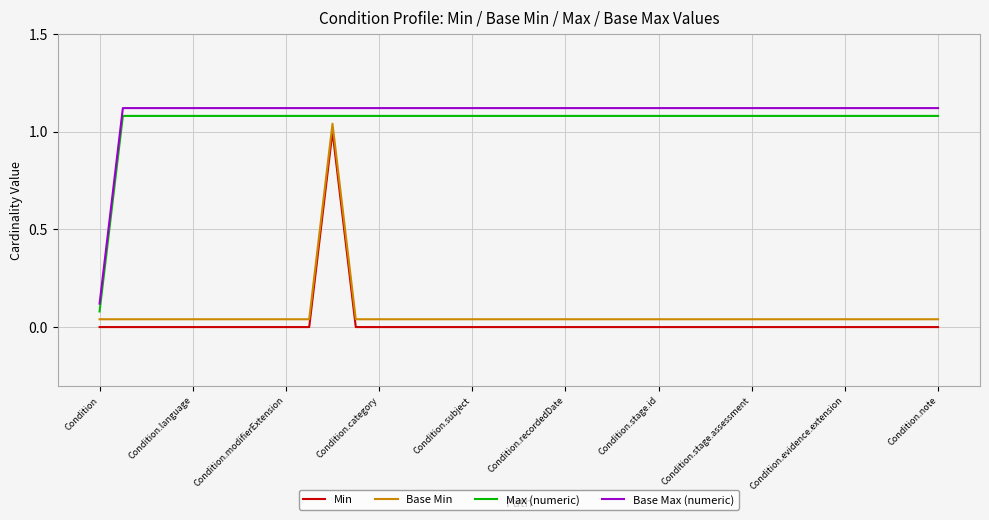

True or false: Base Max (numeric) and Min intersect in this chart.

False